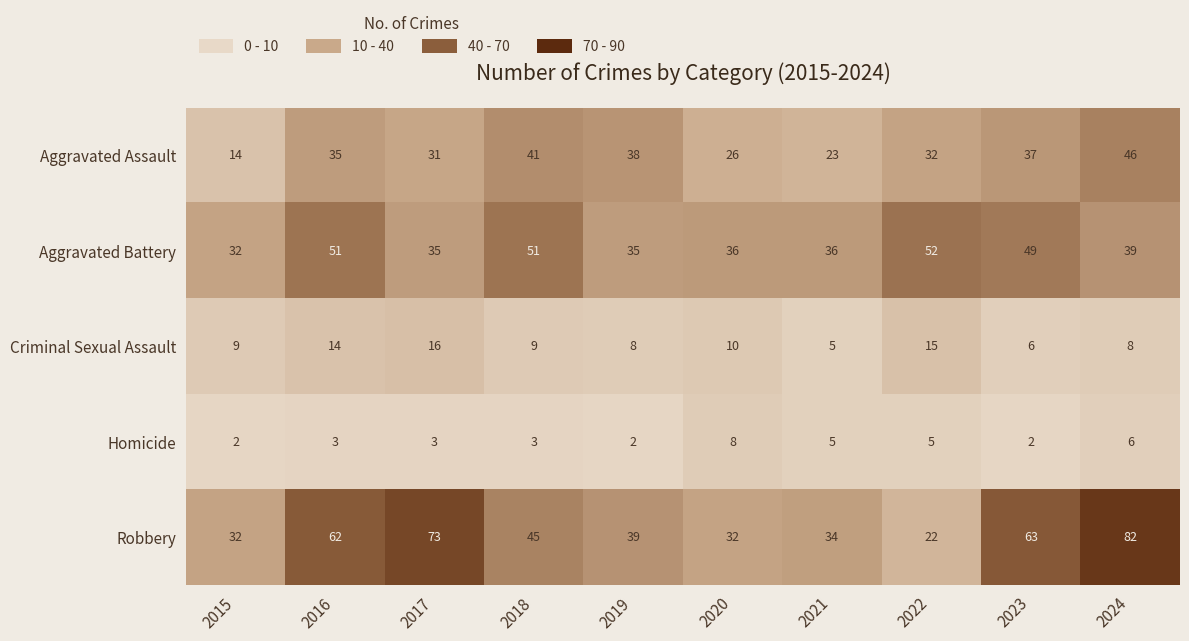

Which category has the highest value in the Aggravated Battery series?

2022